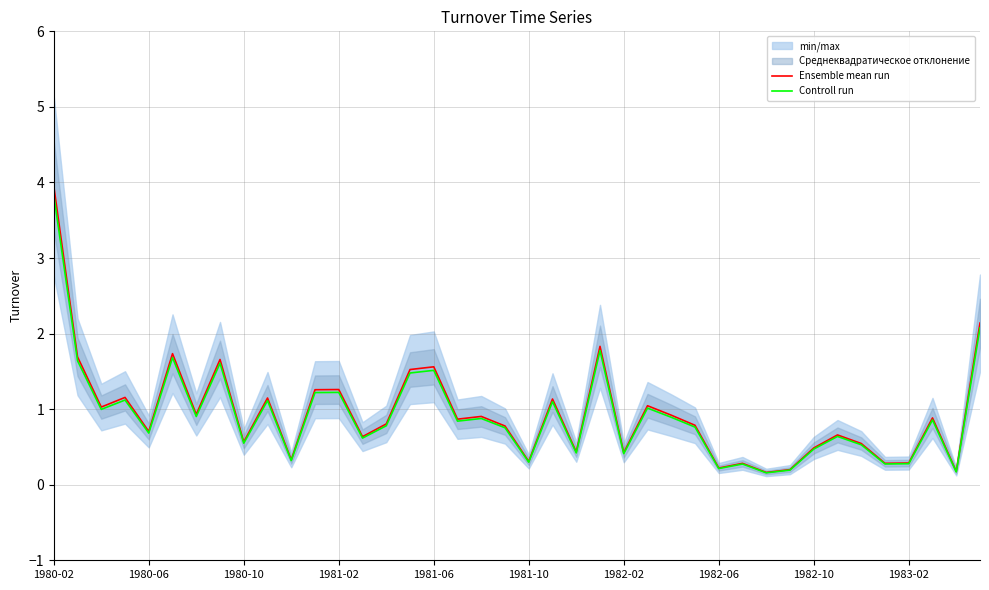

How many interior local peaks does the Controll run series have?

13